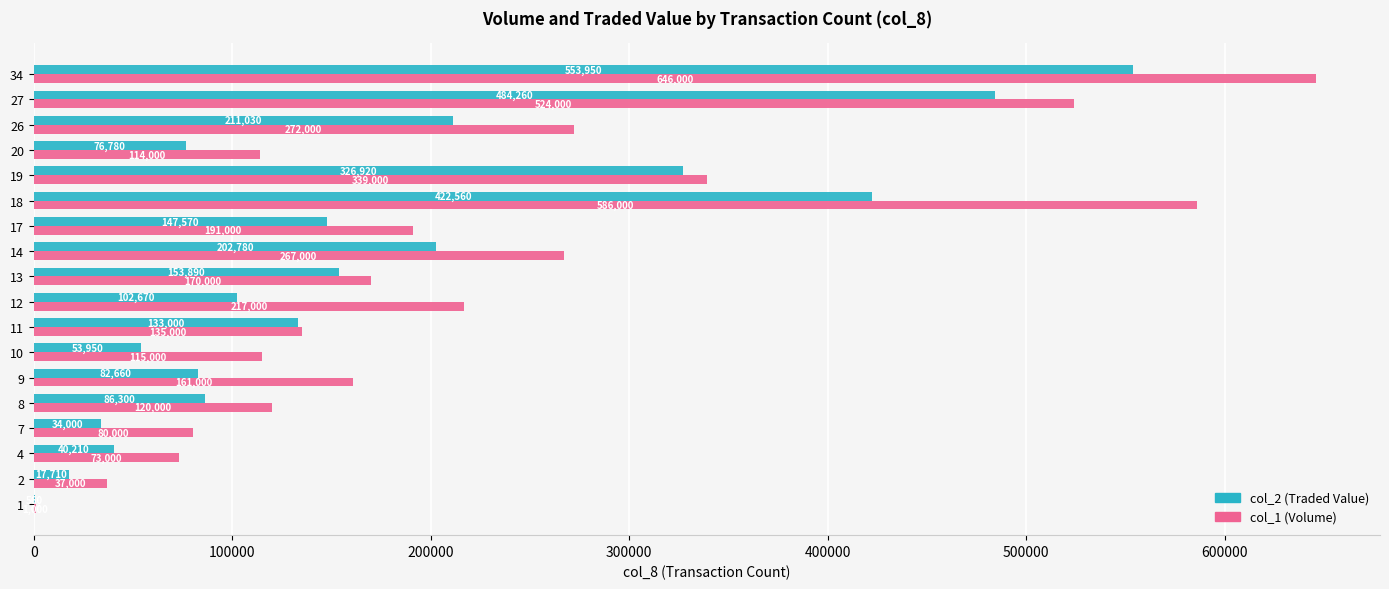

At which category is the sum across all series the highest?

34